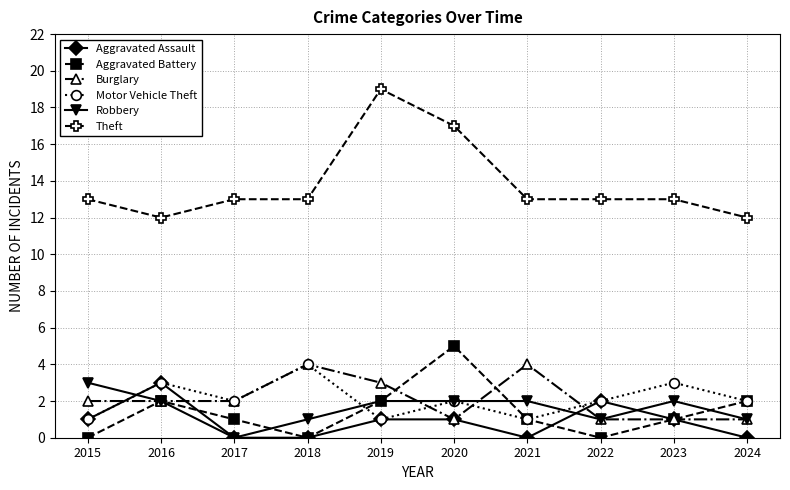

Reading right to left, list all the values displayed in this chart.

Aggravated Assault: 0	1	2	0	1	1	0	0	3	1
Aggravated Battery: 2	1	0	1	5	2	0	1	2	0
Burglary: 1	1	1	4	1	3	4	2	2	2
Motor Vehicle Theft: 2	3	2	1	2	1	4	2	3	1
Robbery: 1	2	1	2	2	2	1	0	2	3
Theft: 12	13	13	13	17	19	13	13	12	13